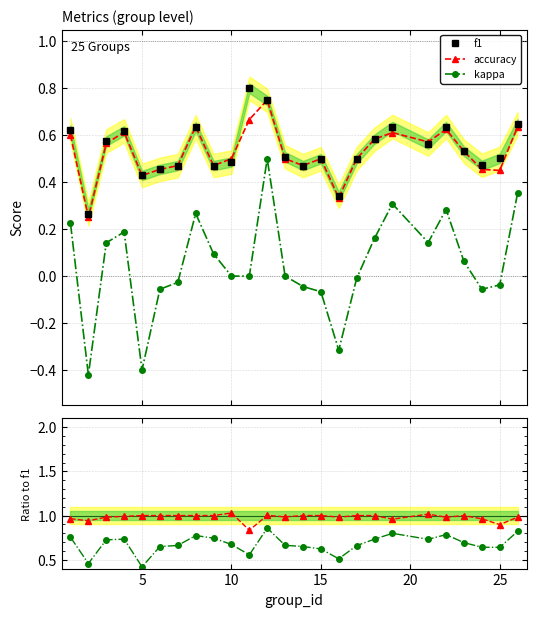

True or false: accuracy and kappa cross at least once.

False